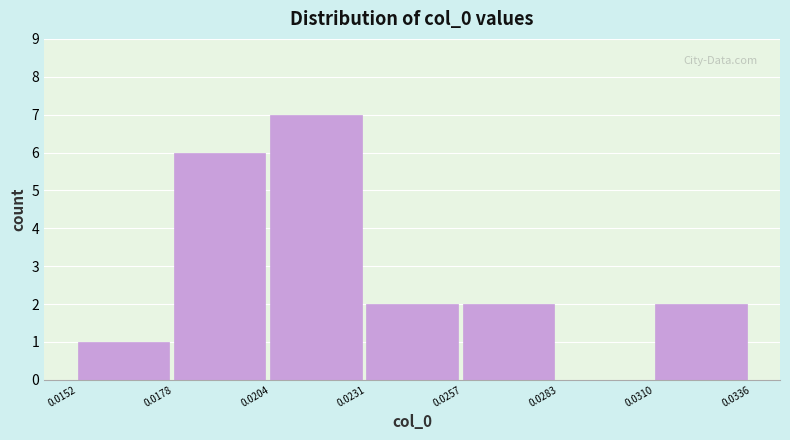

Reading left to right, transcribe this chart: for each bar, give the range it covers on the x-axis and its height. The values are not printed on the chart, so give them approximately, as read against the axis.

0.0152 to 0.0178: 1
0.0178 to 0.0204: 6
0.0204 to 0.0231: 7
0.0231 to 0.0257: 2
0.0257 to 0.0283: 2
0.0283 to 0.0310: 0
0.0310 to 0.0336: 2